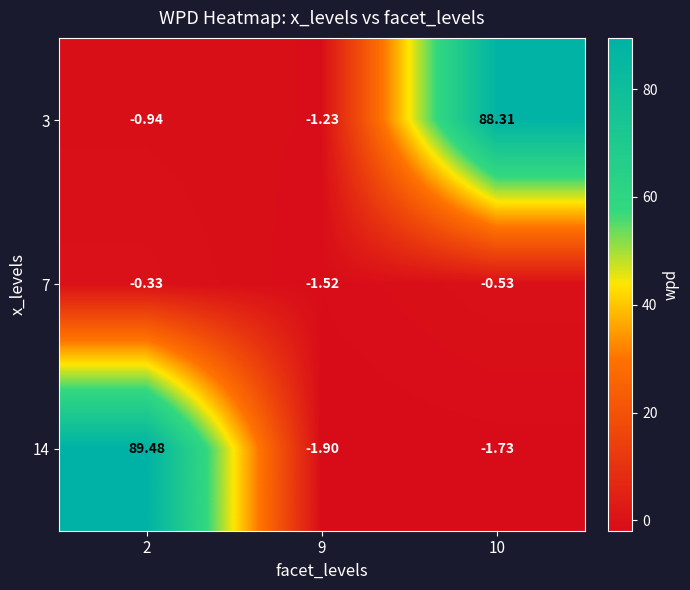

Reading left to right, list all the values displayed in this chart.

3: 2=-0.9	9=-1.2	10=88.3
7: 2=-0.3	9=-1.5	10=-0.5
14: 2=89.5	9=-1.9	10=-1.7